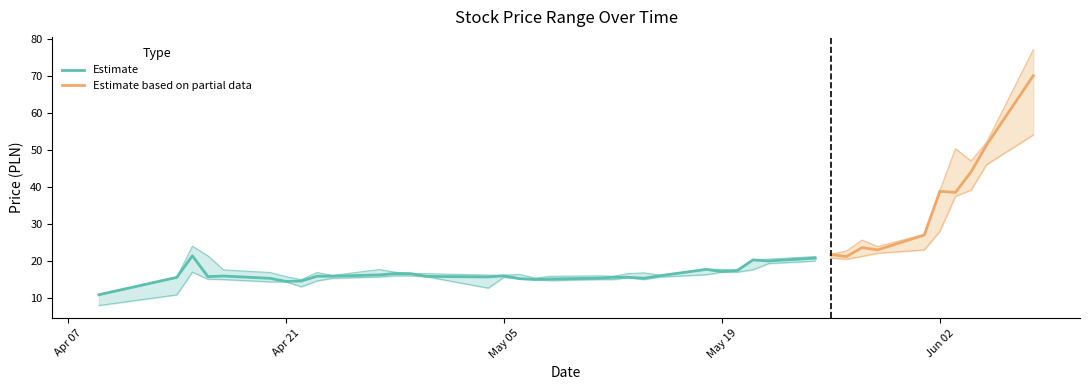

True or false: Max and Min intersect in this chart.

False